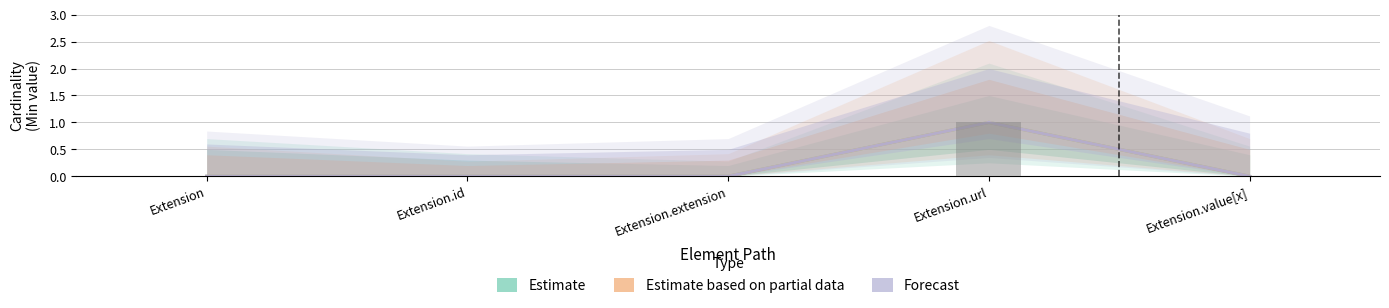

Is it true that Forecast equals 2 at Extension.url?

False